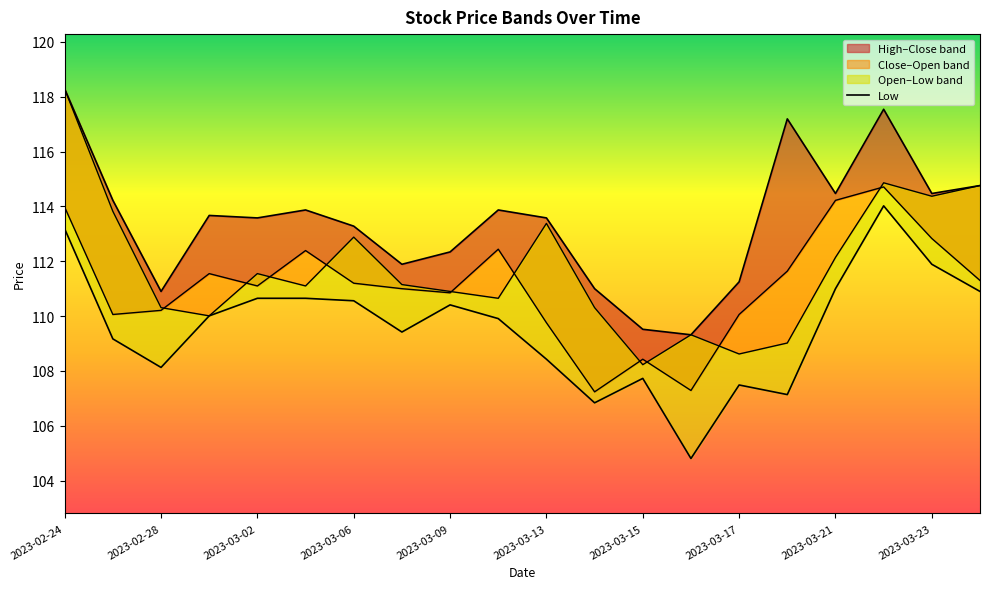

Rank the series by their maximum value, from highest to lowest.

High_line, Open_line, Close_line, Low